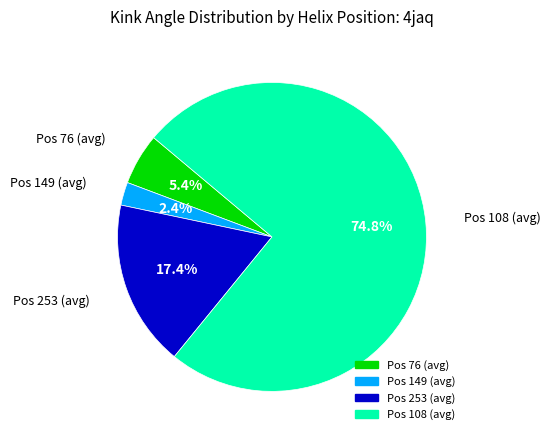

Is there any slice that represents more than half of the pie?

Yes